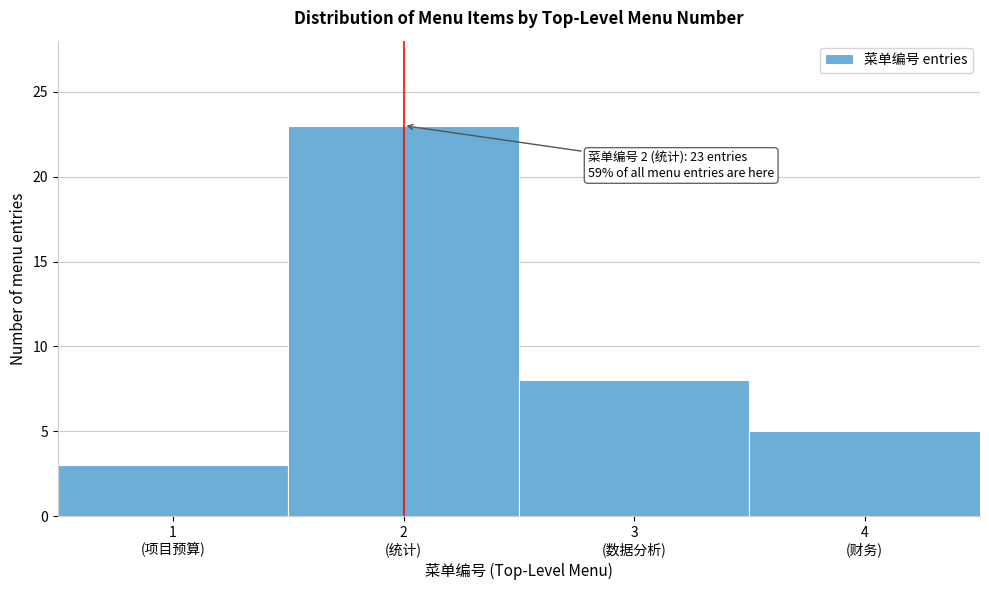

Reading left to right, transcribe all the data shown in this chart.

3	23	8	5